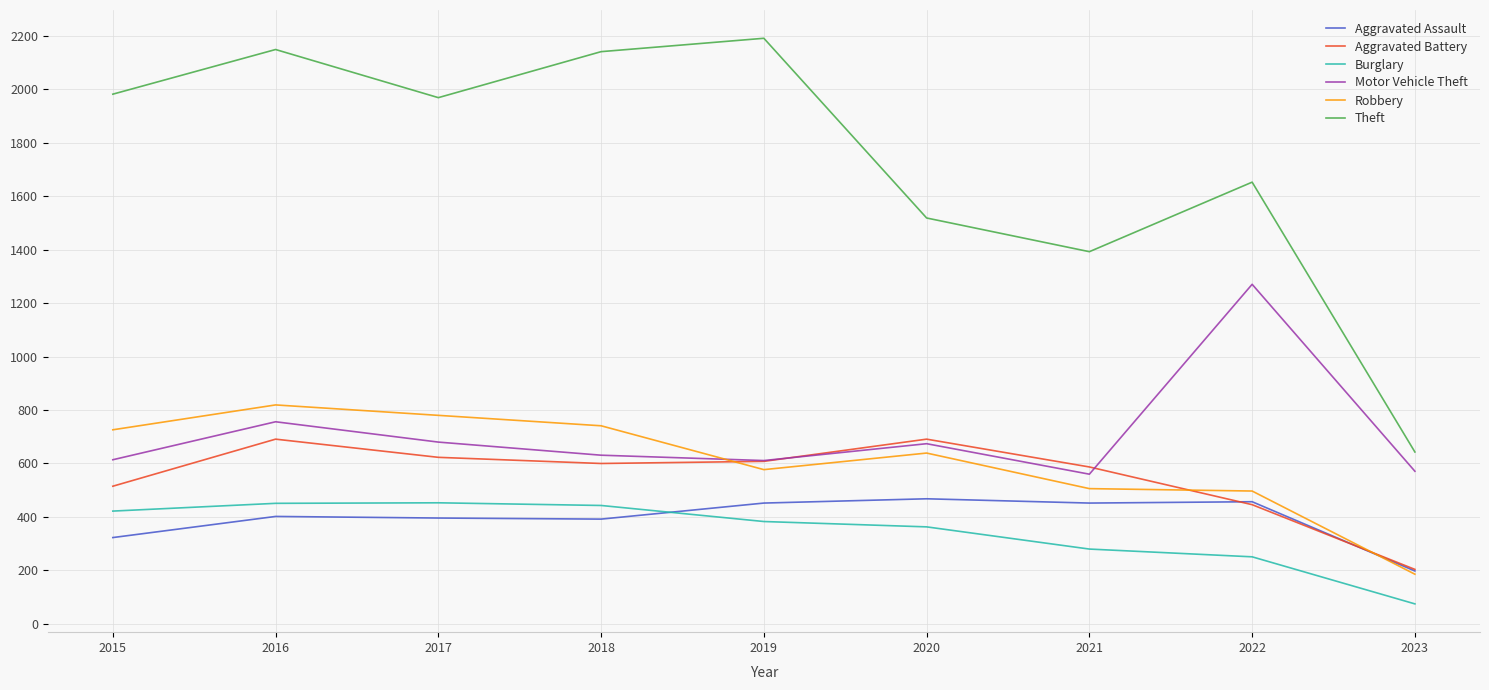

True or false: Burglary and Aggravated Battery cross at least once.

False